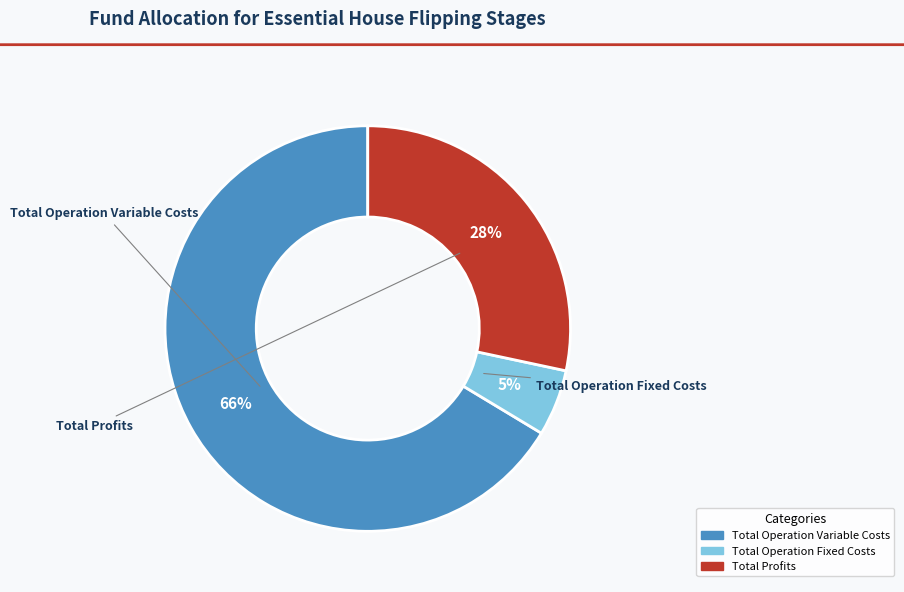

Which category has the biggest portion of the pie?

Total Operation Variable Costs